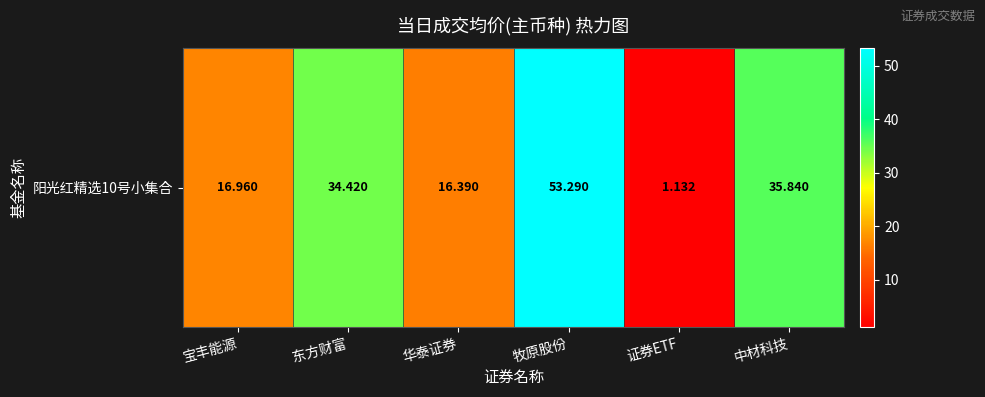

Reading right to left, list all the values displayed in this chart.

中材科技=35.8	证券ETF=1.1	牧原股份=53.3	华泰证券=16.4	东方财富=34.4	宝丰能源=17.0